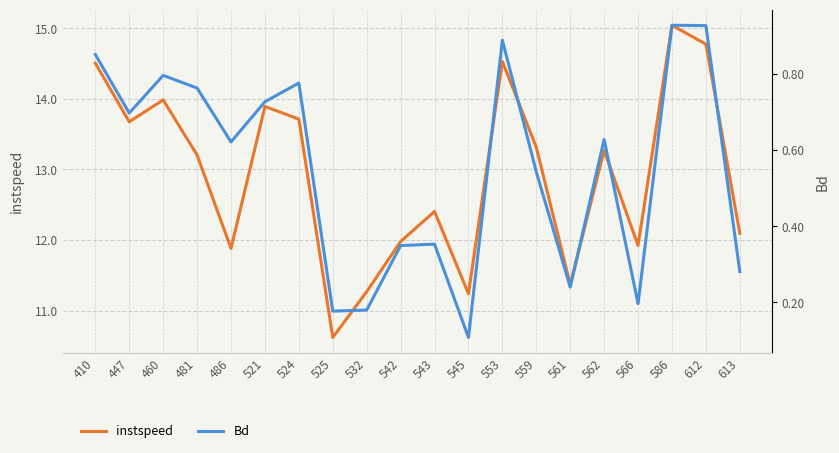

True or false: Bd and instspeed intersect in this chart.

False